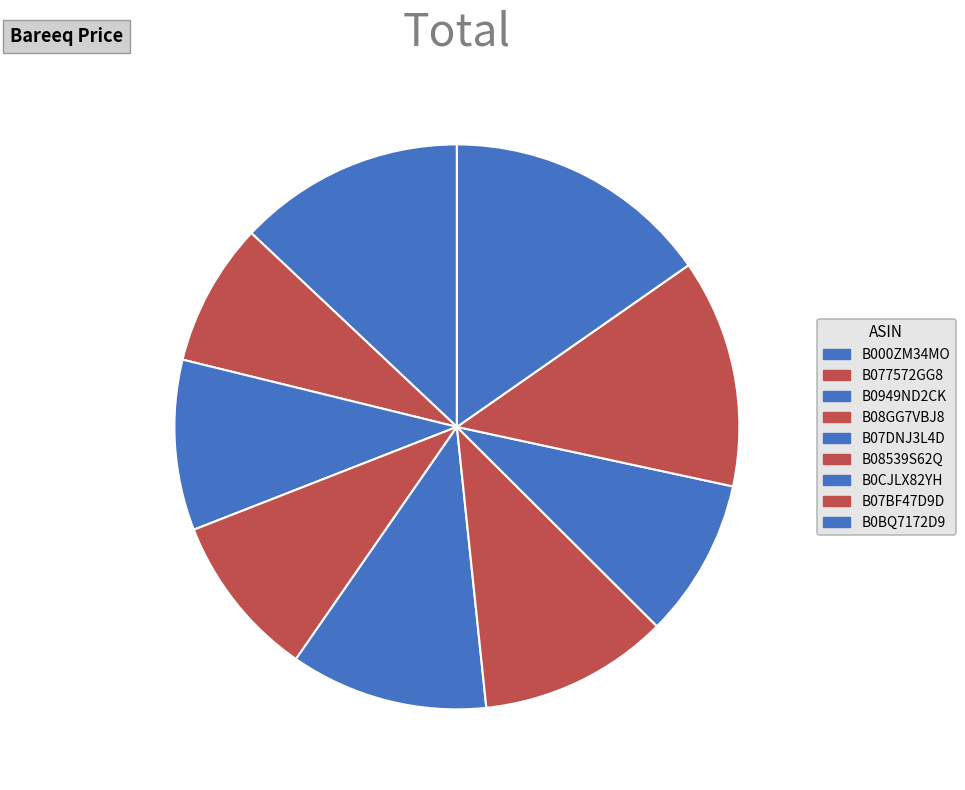

To the nearest percent, what portion does B07BF47D9D represent?

13%